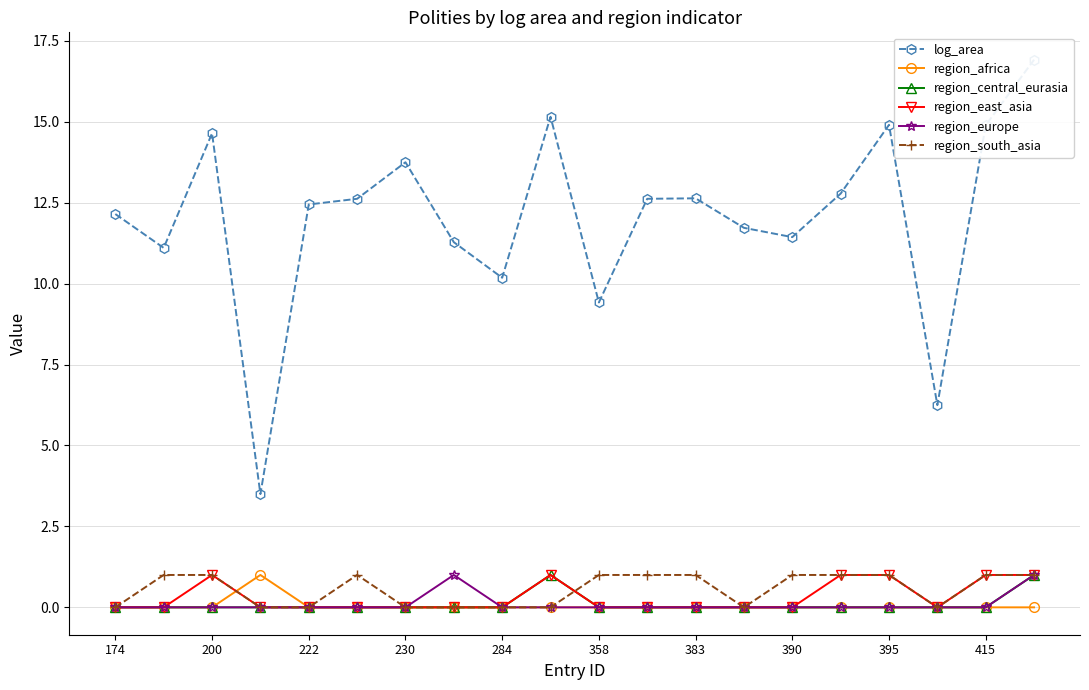

The region_south_asia series shows 0 at 230. True or false?

True